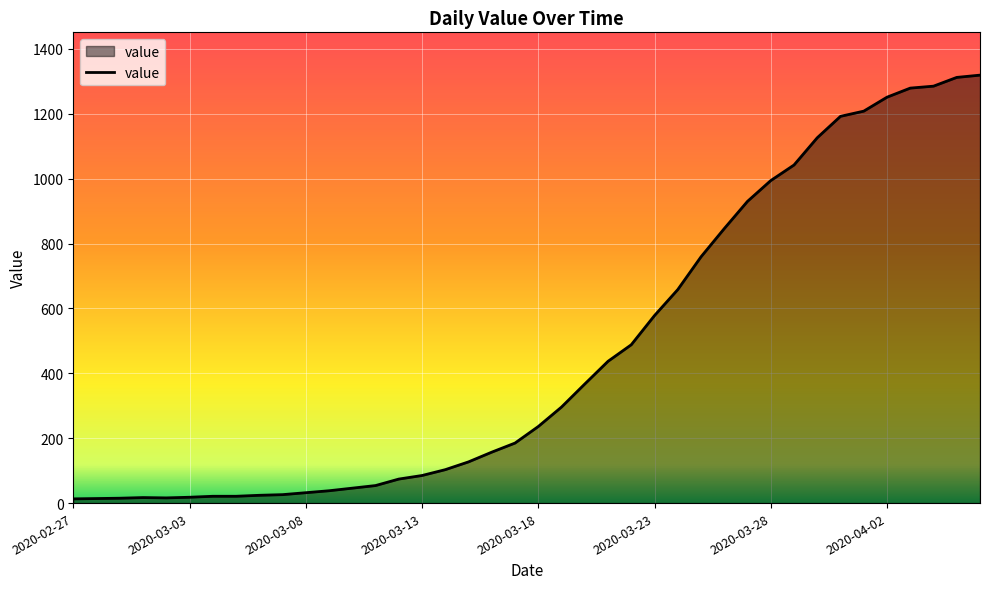

What is the difference between the maximum and minimum values?

1306